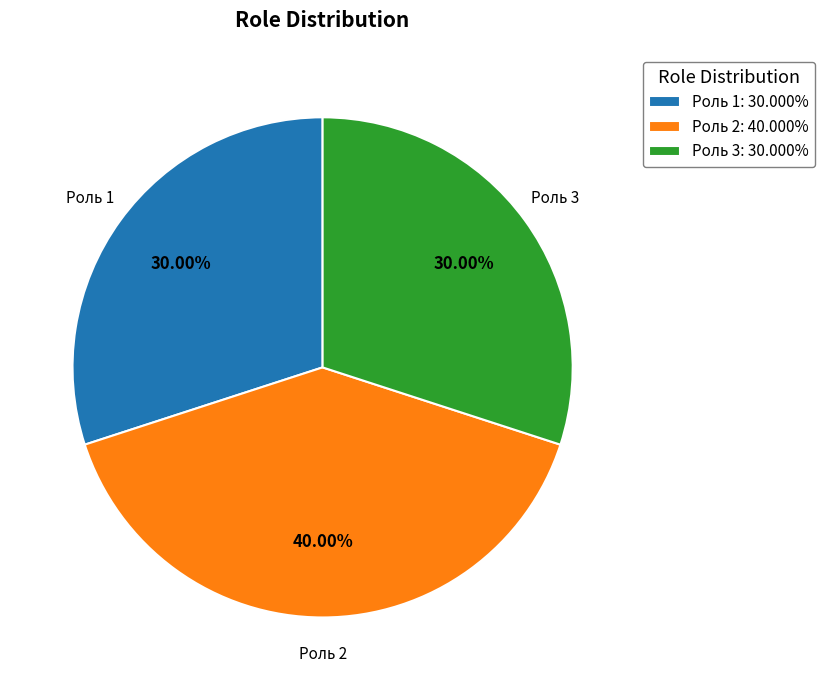

What percentage is the Роль 3 slice, to the nearest percent?

30%